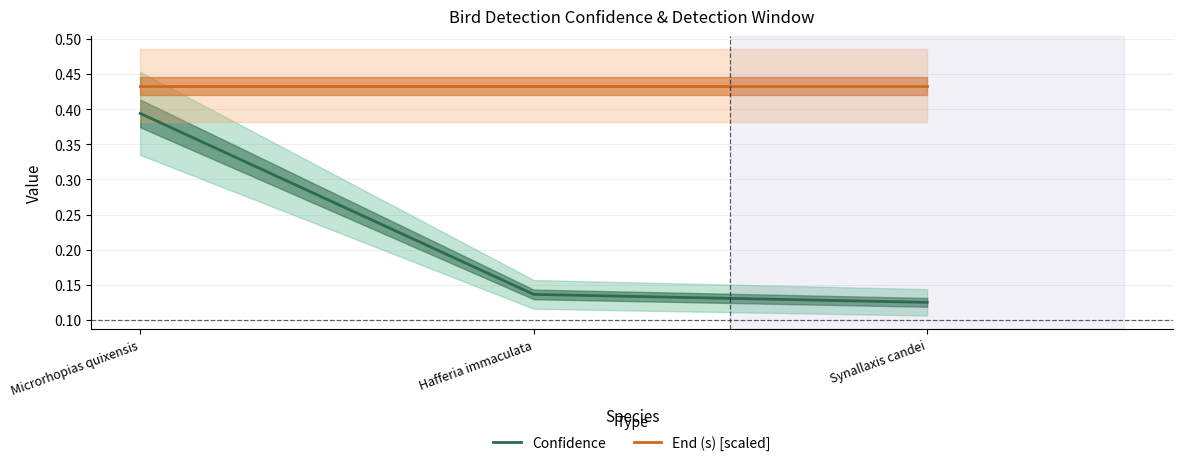

Which series changed the most between Microrhopias quixensis and Synallaxis candei?

Confidence